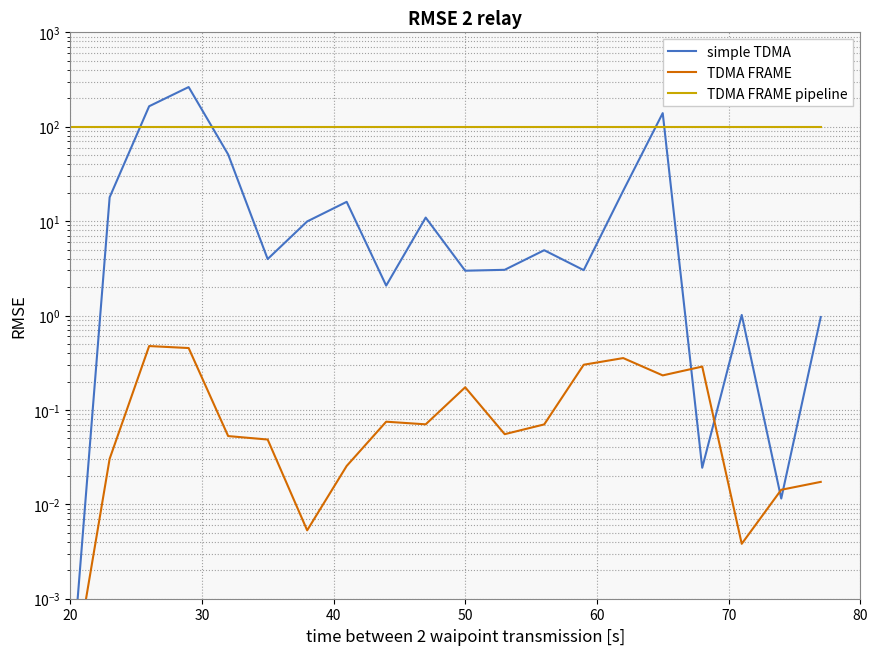

How many series are shown in this chart?

3